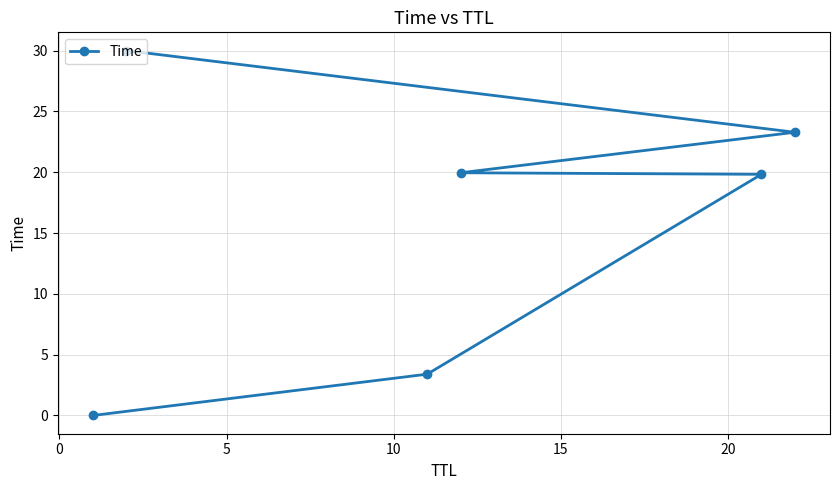

What is the greatest value displayed?

30.0